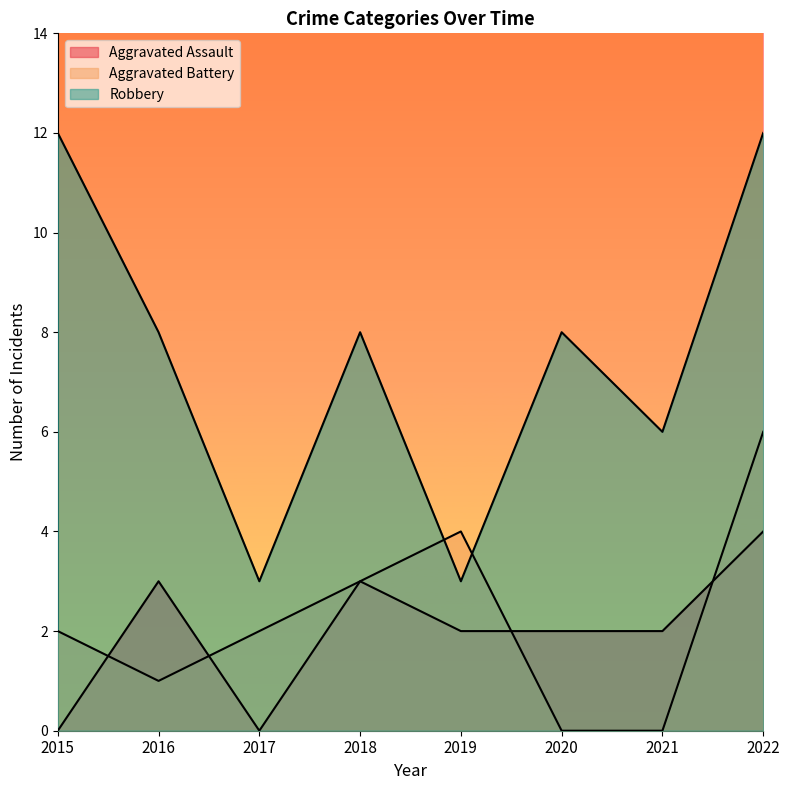

Rank the series at 2017 from lowest to highest value.

Aggravated Assault, Aggravated Battery, Robbery